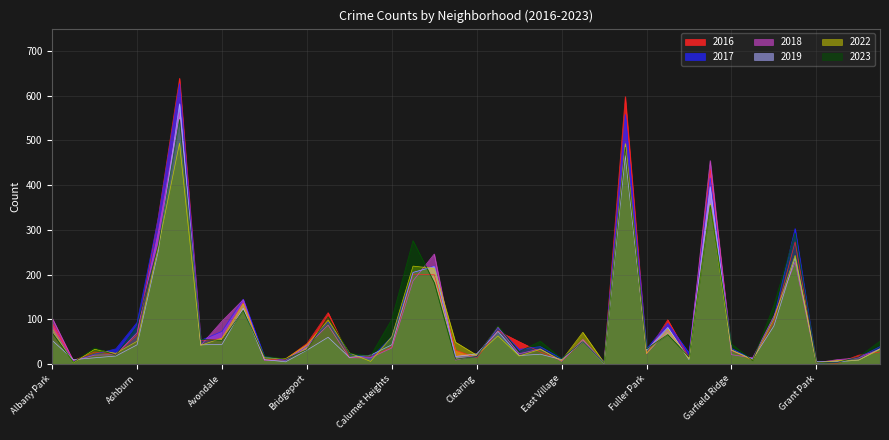

At which label is 2018 closest to 282?

Auburn Gresham